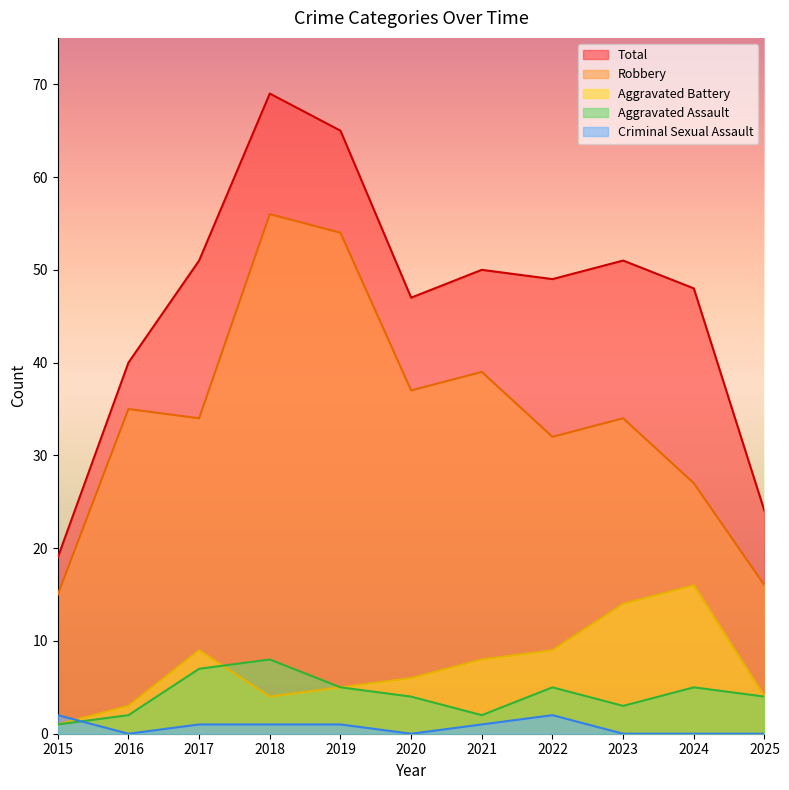

Where is the first local minimum for Total?

2020